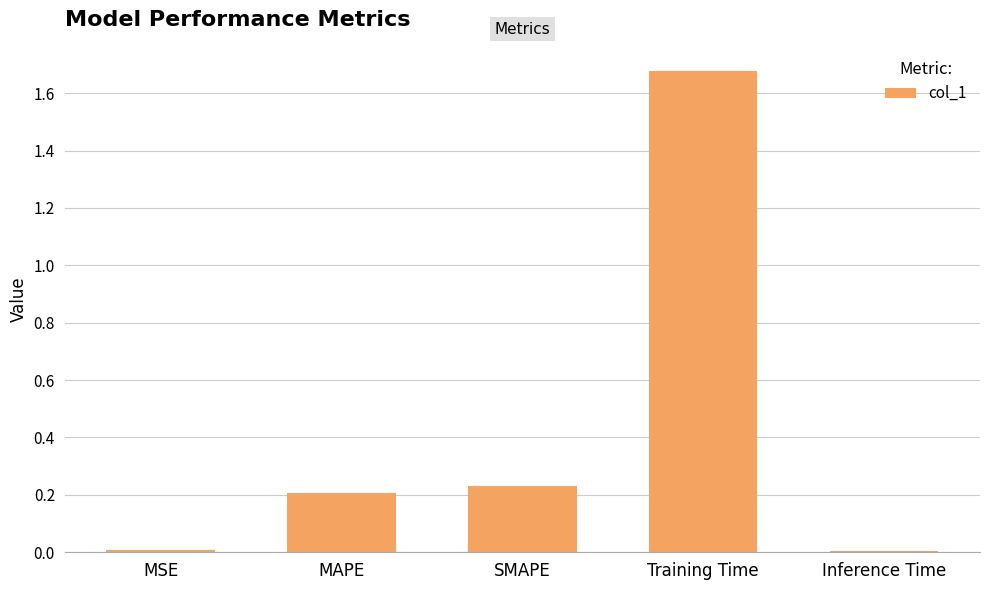

How many bars are there in total?

5